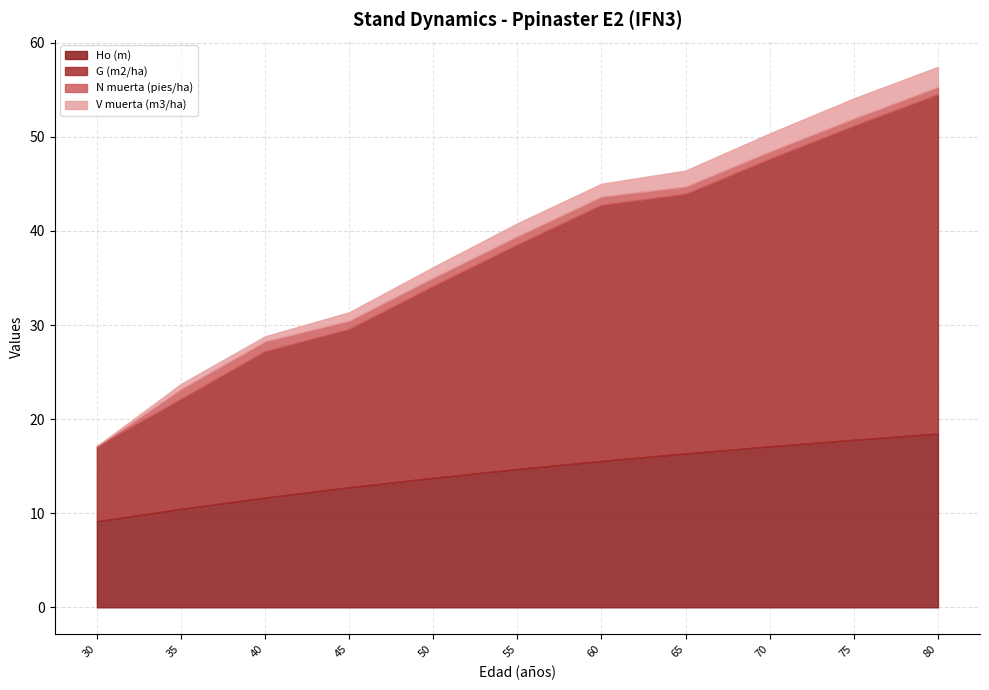

How many values in the G (m2/ha) series are below 23?

5